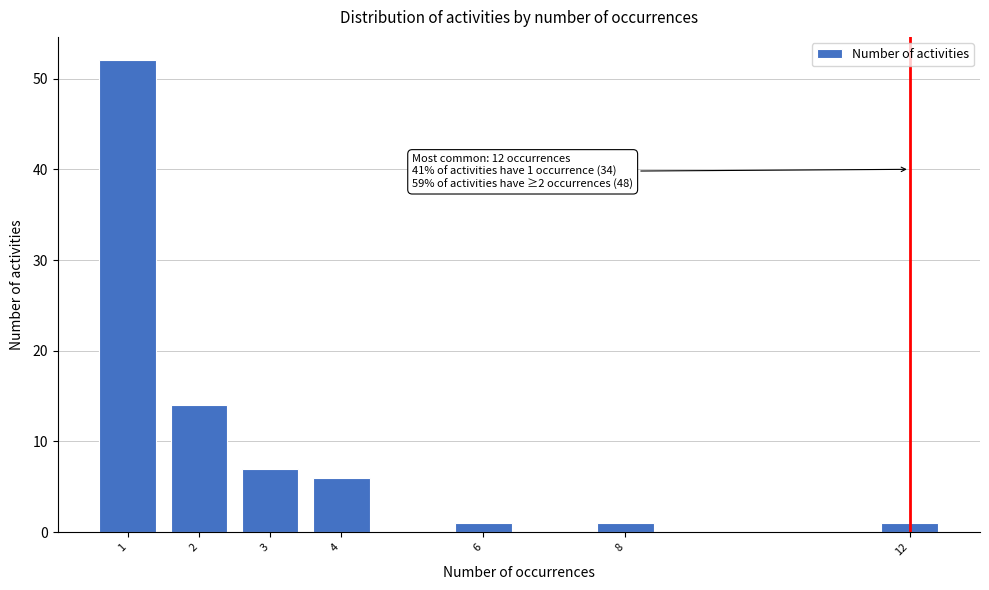

Reading left to right, transcribe all the data shown in this chart.

52	14	7	6	1	1	1